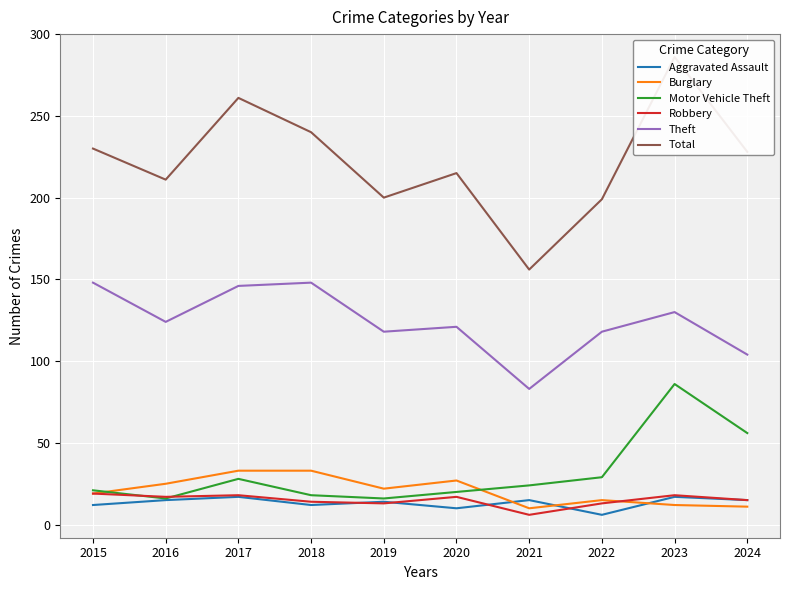

At which label does Total first exceed 228?

2015